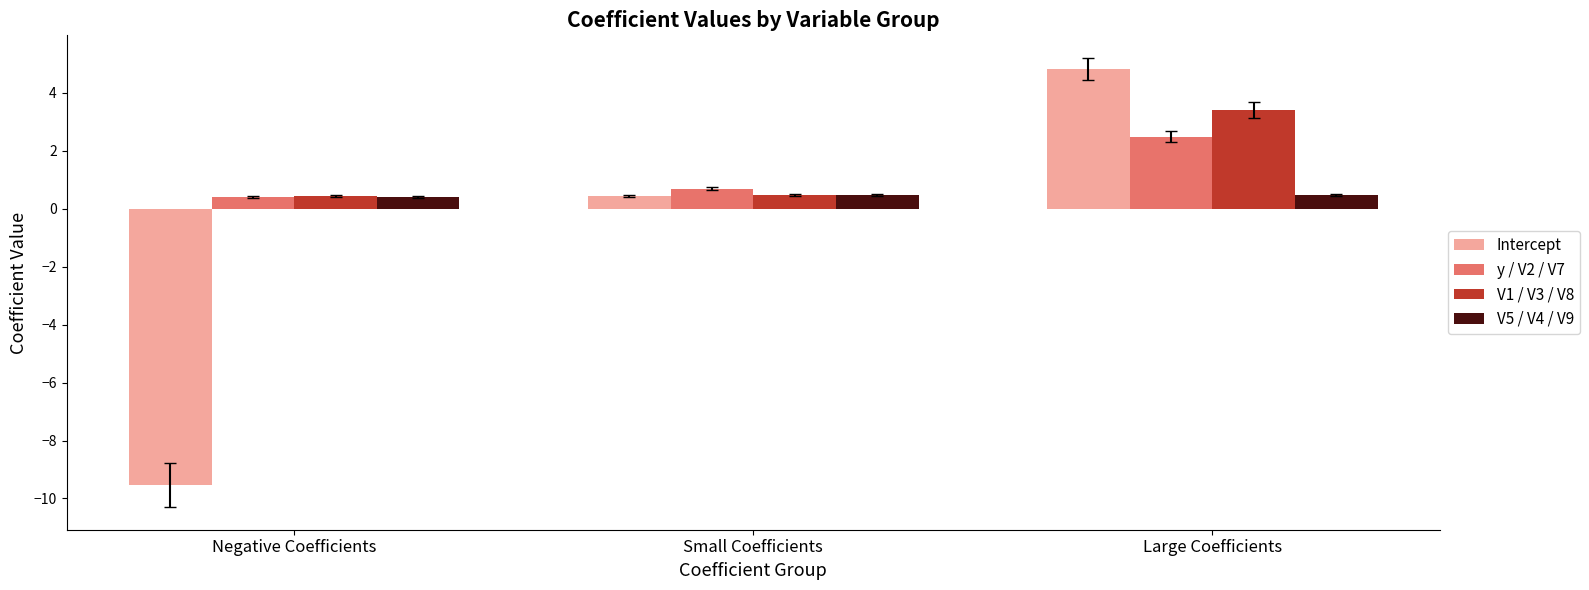

Which category has the lowest value across all series?

Negative Coefficients